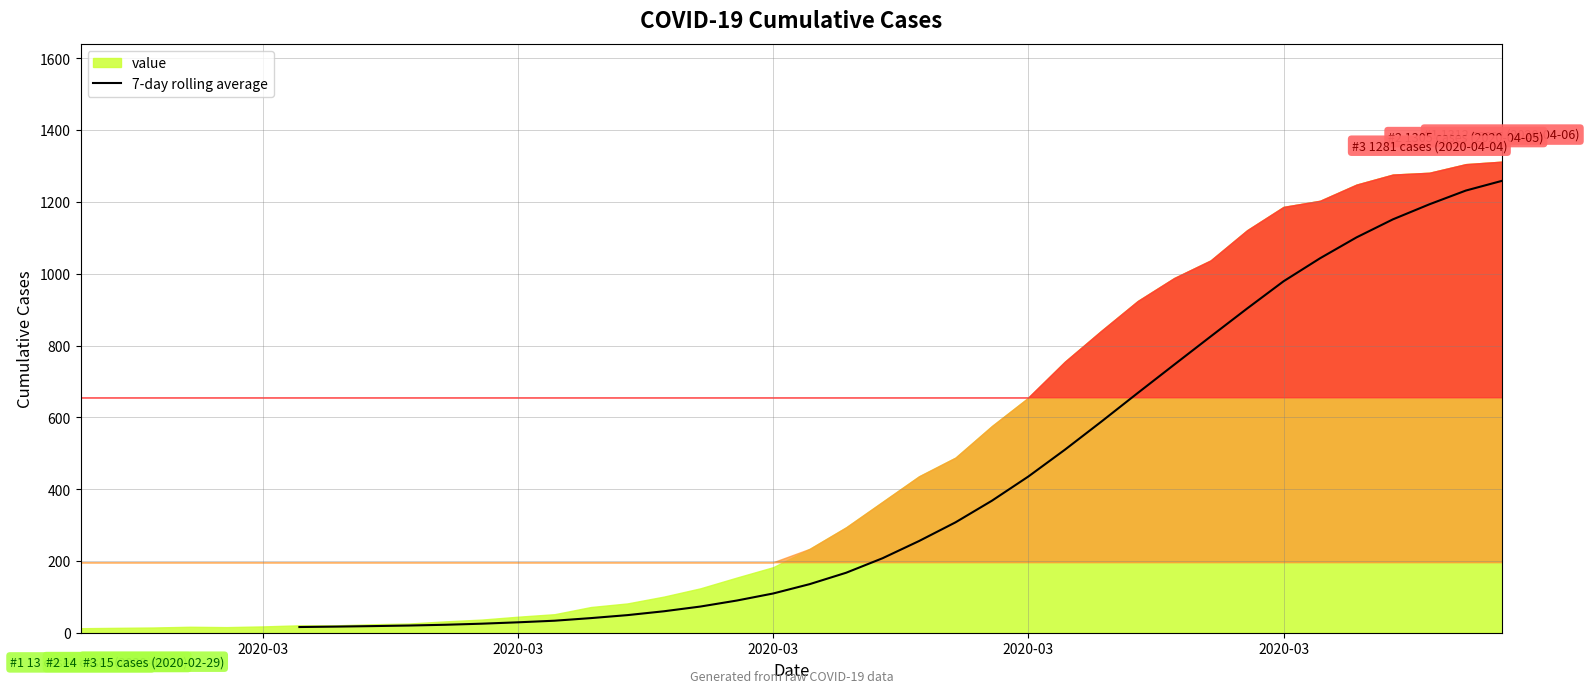

The chart shows a value of 746.7 at 30. True or false?

True